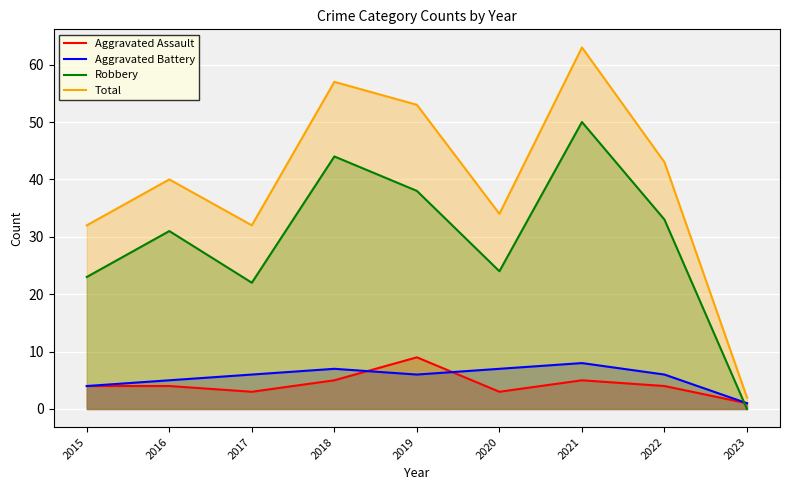

What are all the series names shown in the legend?

Aggravated Assault, Aggravated Battery, Robbery, Total